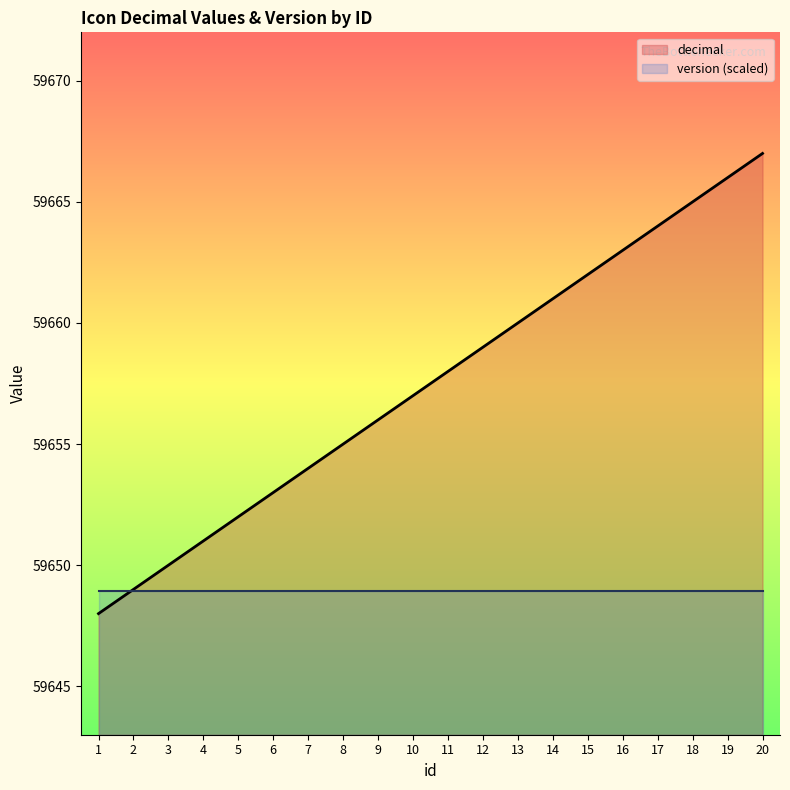

The chart shows a value of 59656 at 9. True or false?

True